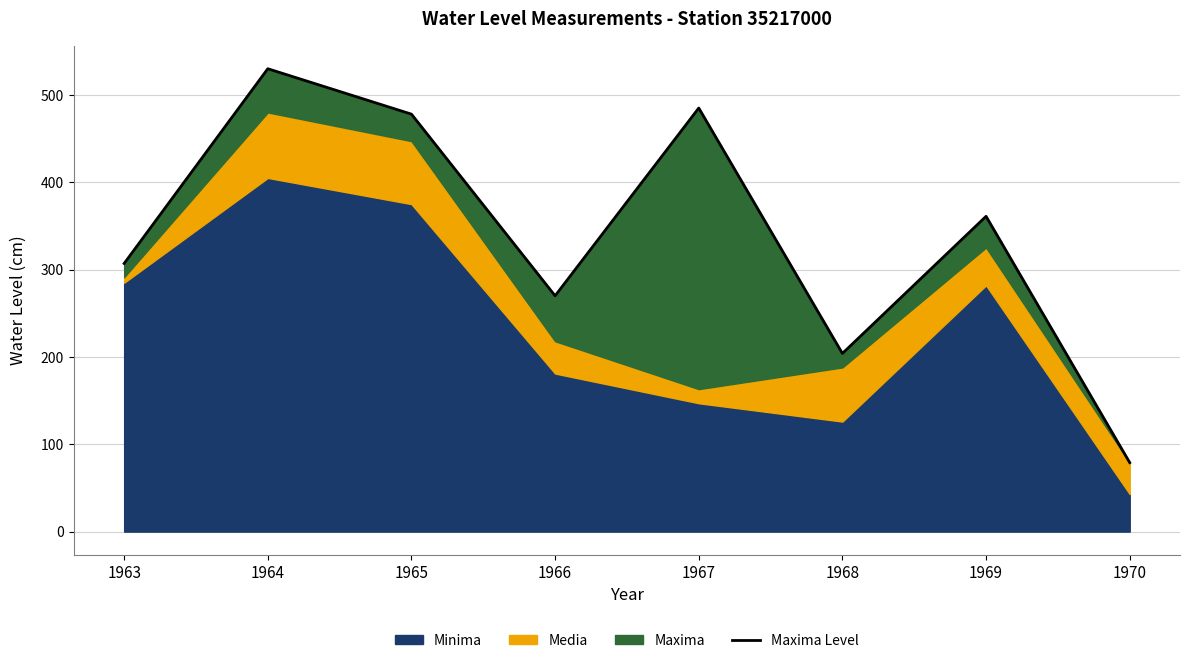

What is the difference between the values at 1970 and 1965?

399